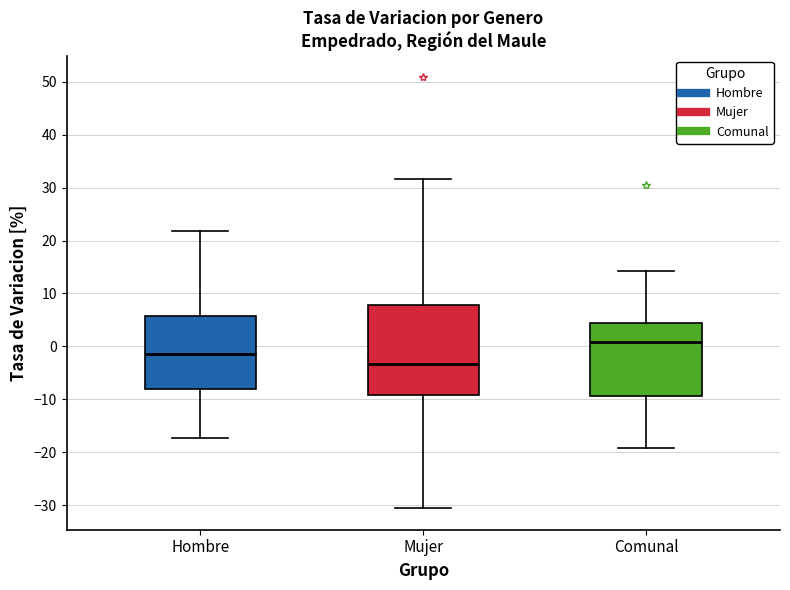

Where does the lower whisker of the box for Hombre end on the y-axis? The values are not printed on the chart, so give them approximately, as read against the axis.

-17